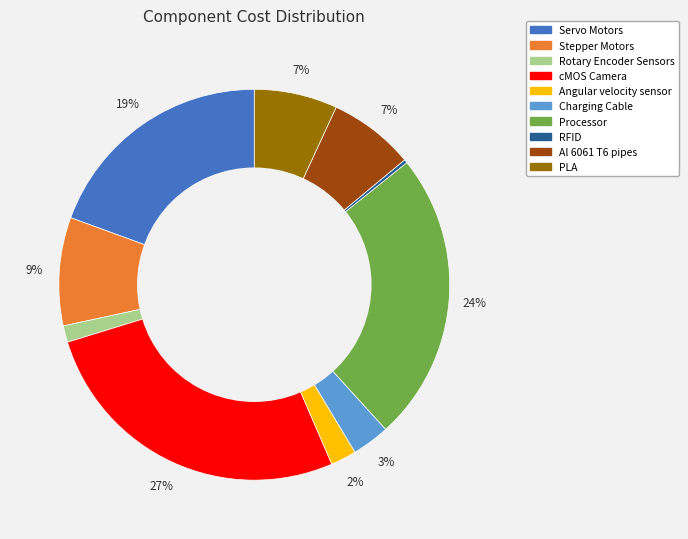

Does Processor account for over 50% of the chart?

No